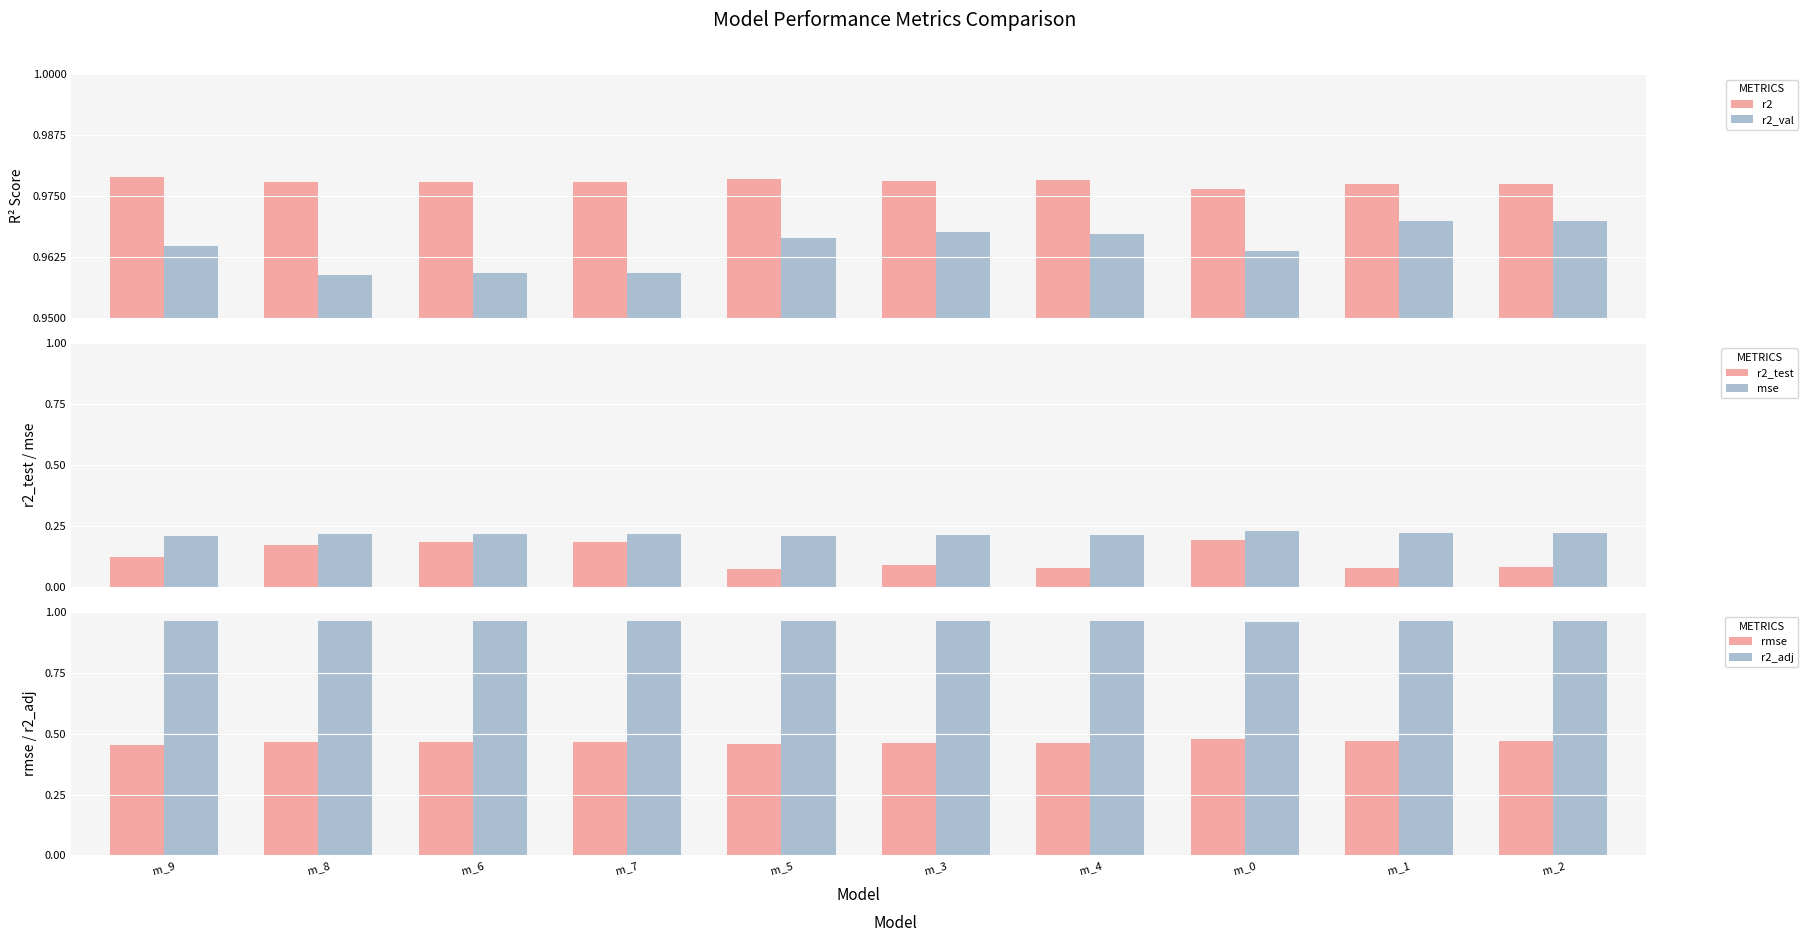

What are all the series names shown in the legend?

r2, r2_val, r2_test, mse, rmse, r2_adj